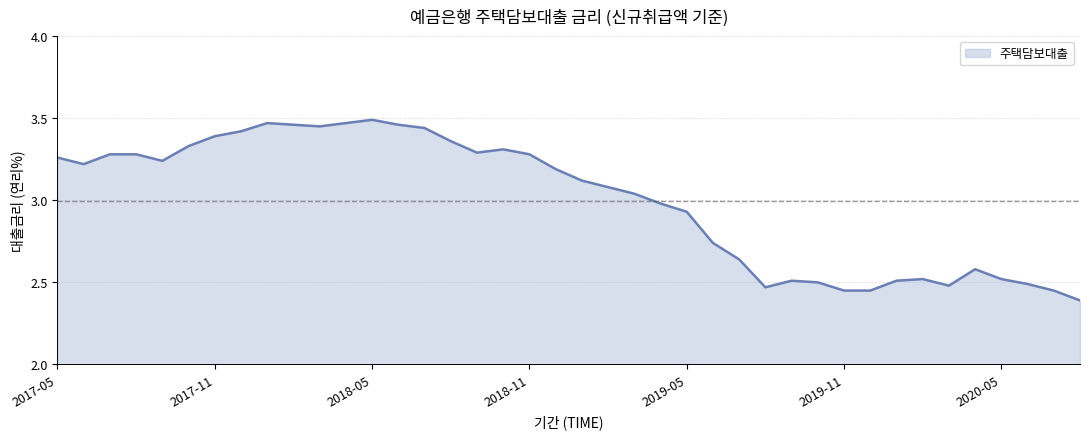

What is the difference between the maximum and minimum values?

1.1